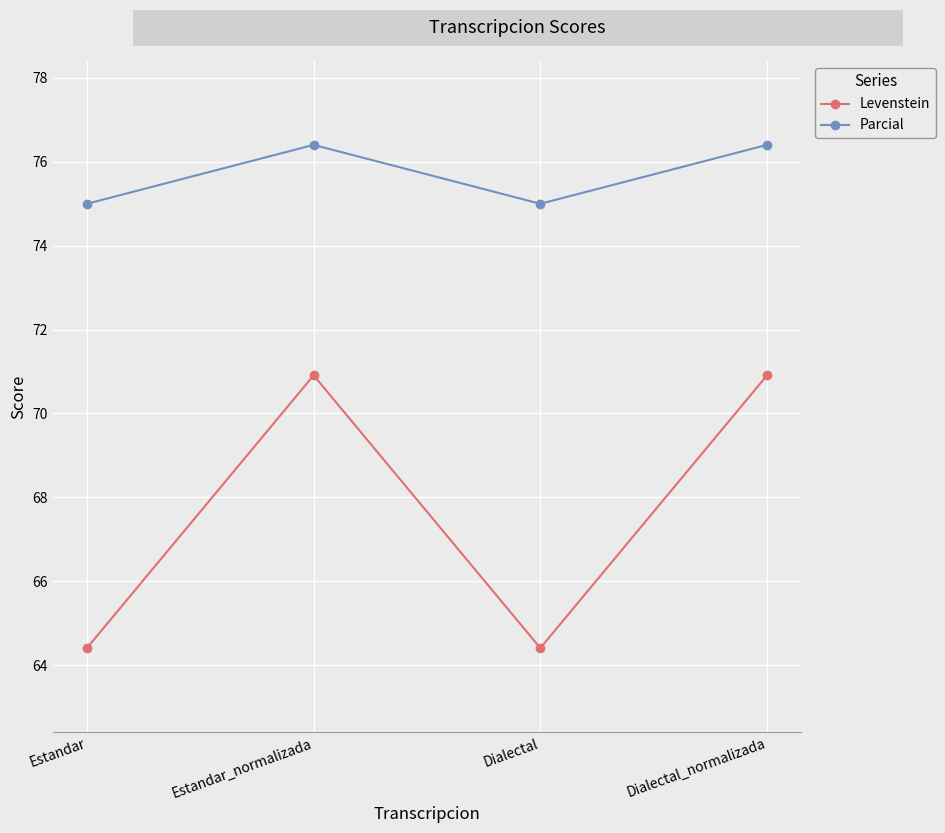

True or false: Parcial and Levenstein cross at least once.

False